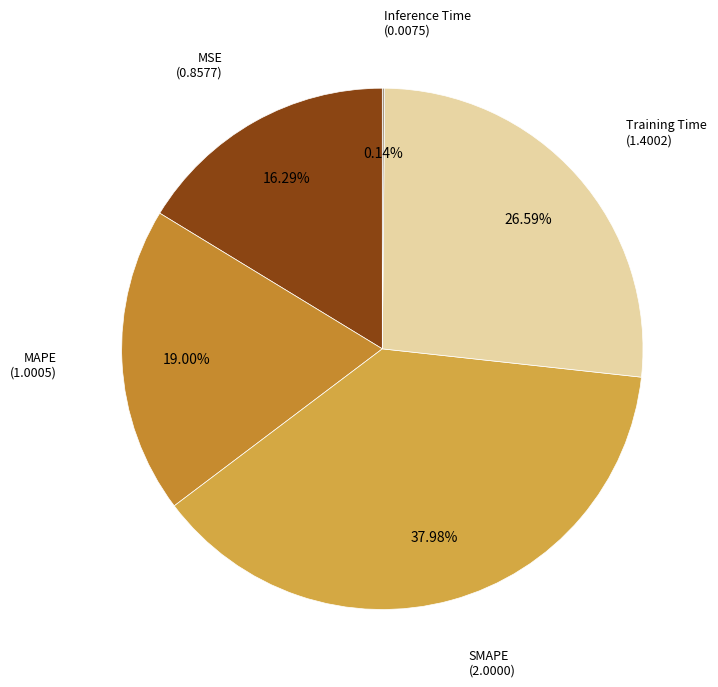

Is there a majority slice in this chart?

No